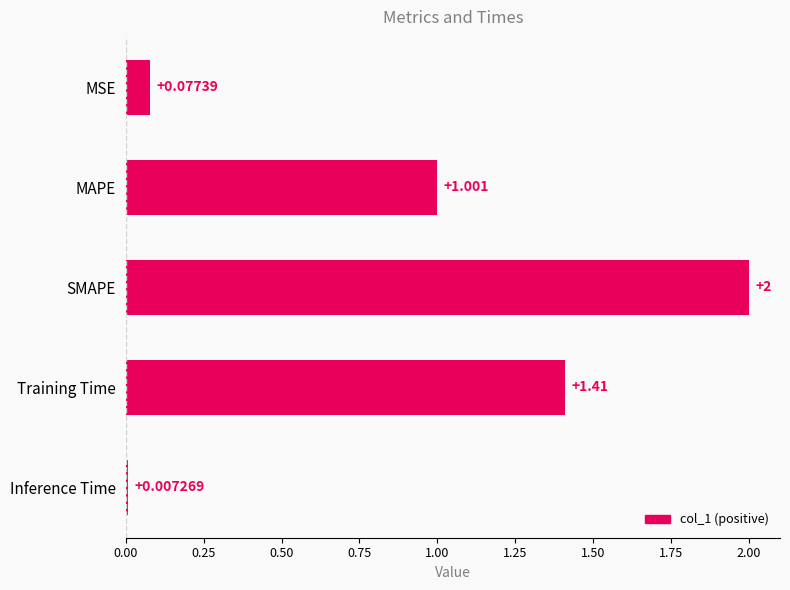

Where is the data nearest to the value 1?

MAPE